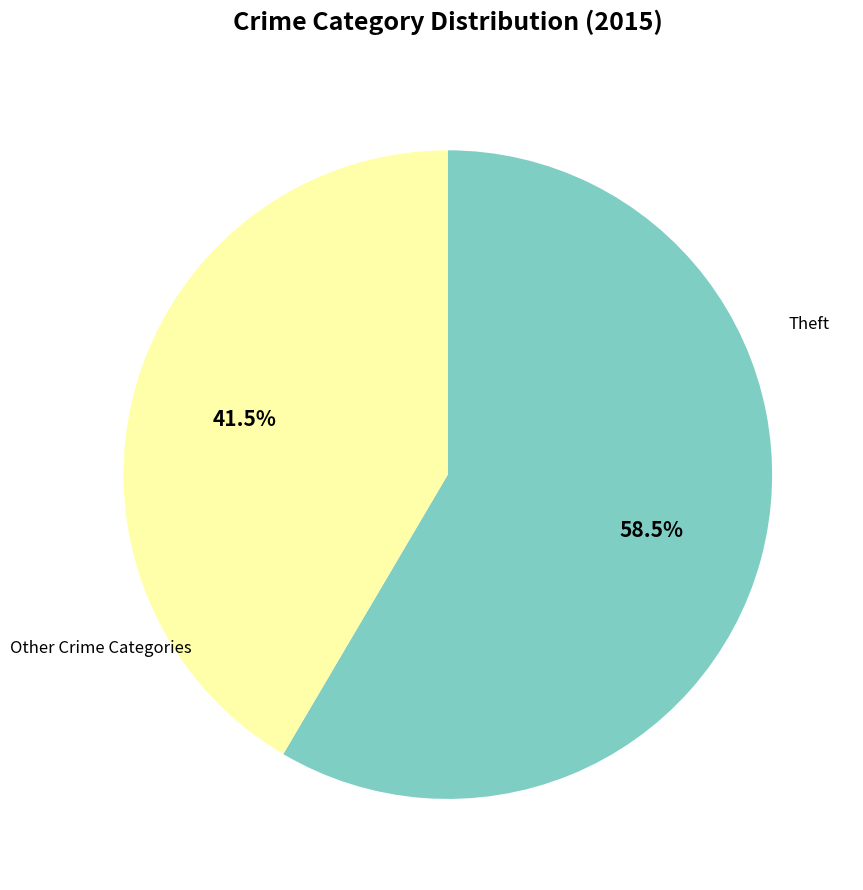

Is there a majority slice in this chart?

Yes